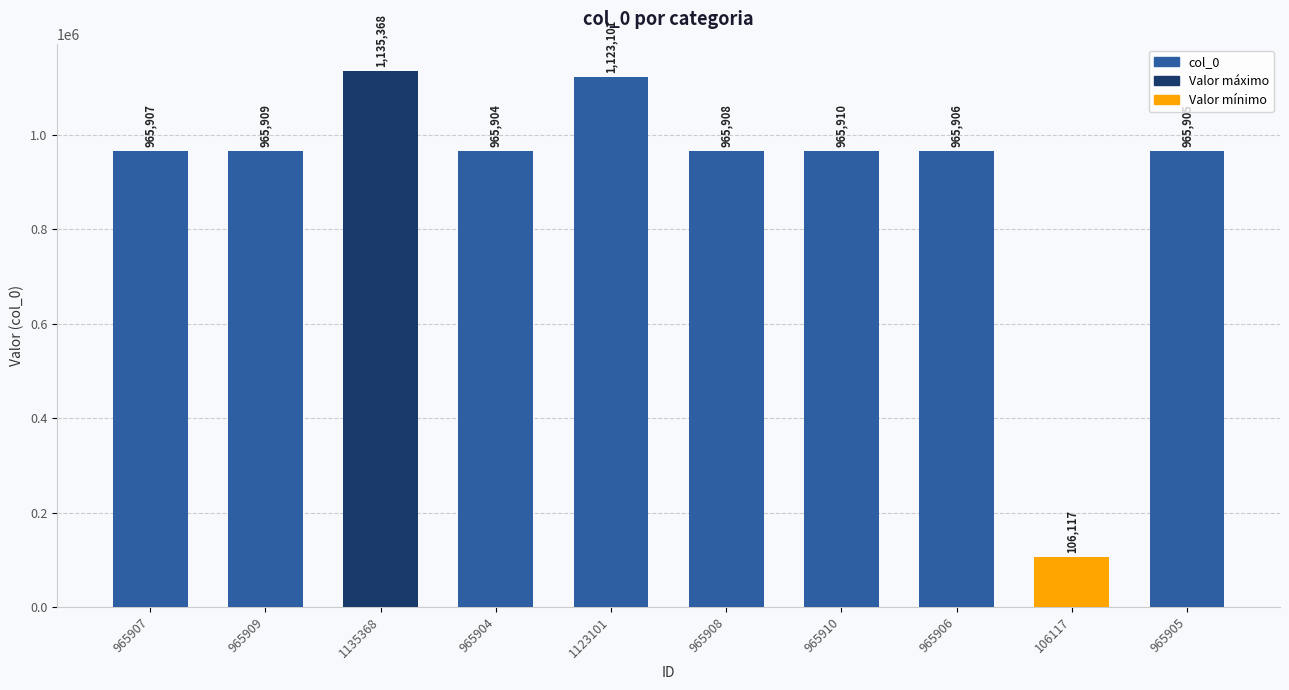

Which category has the lowest value across all series?

106117